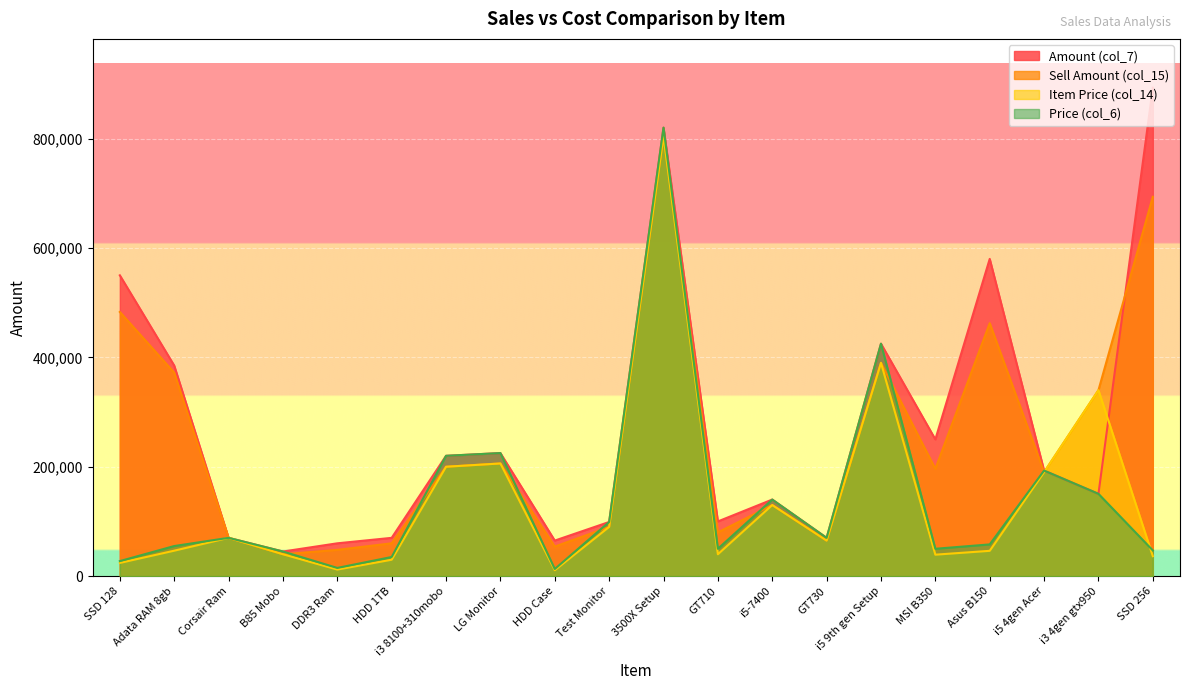

Reading left to right, list all the values displayed in this chart.

Amount (col_7): 550000	385000	70000	45000	60000	70000	220000	225000	65000	99000	820000	100000	140000	70000	425000	250000	580000	193000	150500	893000
Sell Amount (col_15): 483000	372108	70000	40000	48000	60000	200000	206000	54000	90000	805000	80000	130000	65000	390000	196150	462500	190000	340000	693590
Item Price (col_14): 24150	46513	70000	40000	12000	30000	200000	206000	10800	90000	805000	40000	130000	65000	390000	39230	46250	190000	340000	36504
Price (col_6): 27500	55000	70000	45000	15000	35000	220000	225000	13000	99000	820000	50000	140000	70000	425000	50000	58000	193000	150500	47000